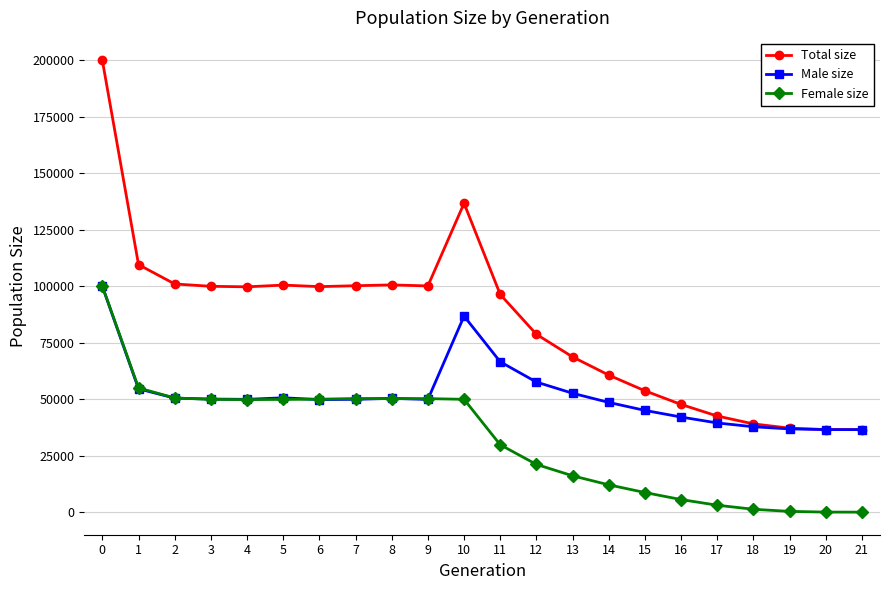

What is the difference between the Male size values at 21 and 14?

12042